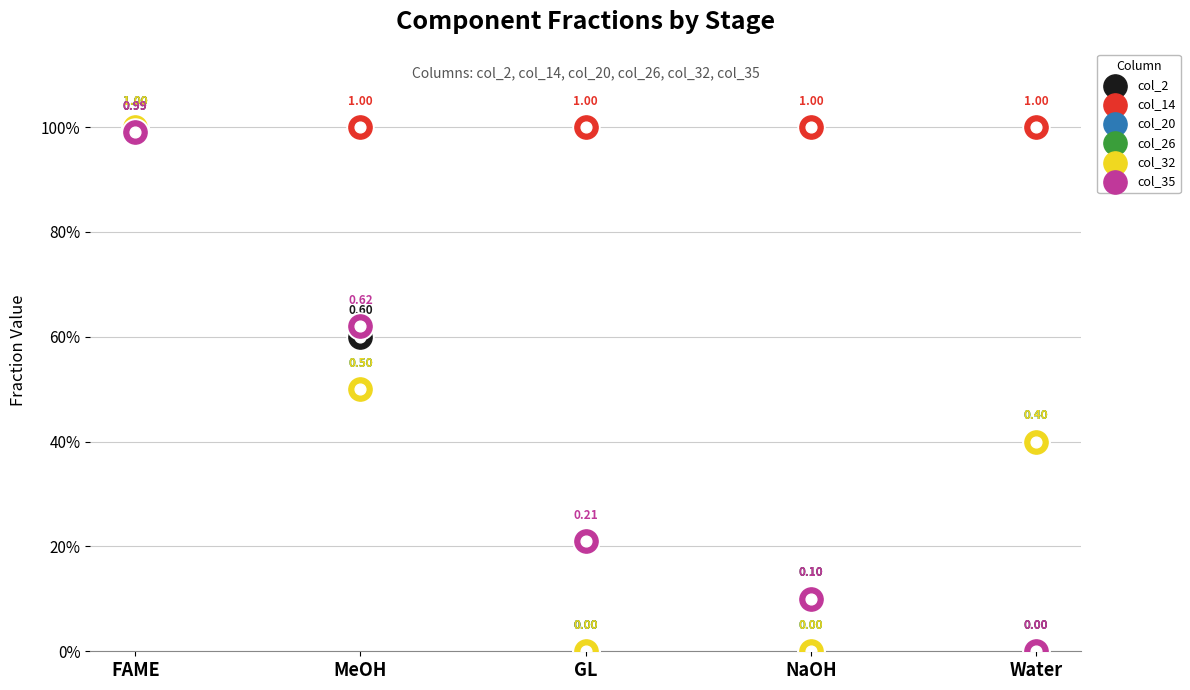

Which series has the largest total across all categories?

col_14